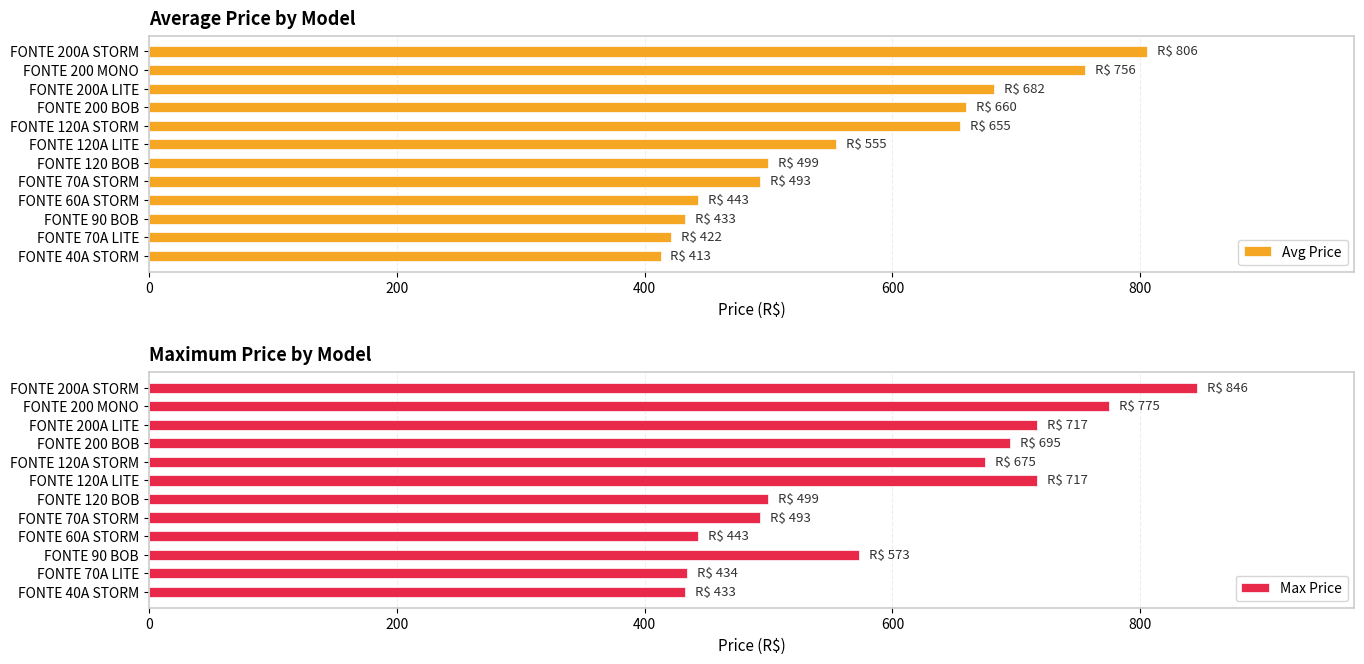

At which label does Avg Price reach its peak?

FONTE 200A STORM